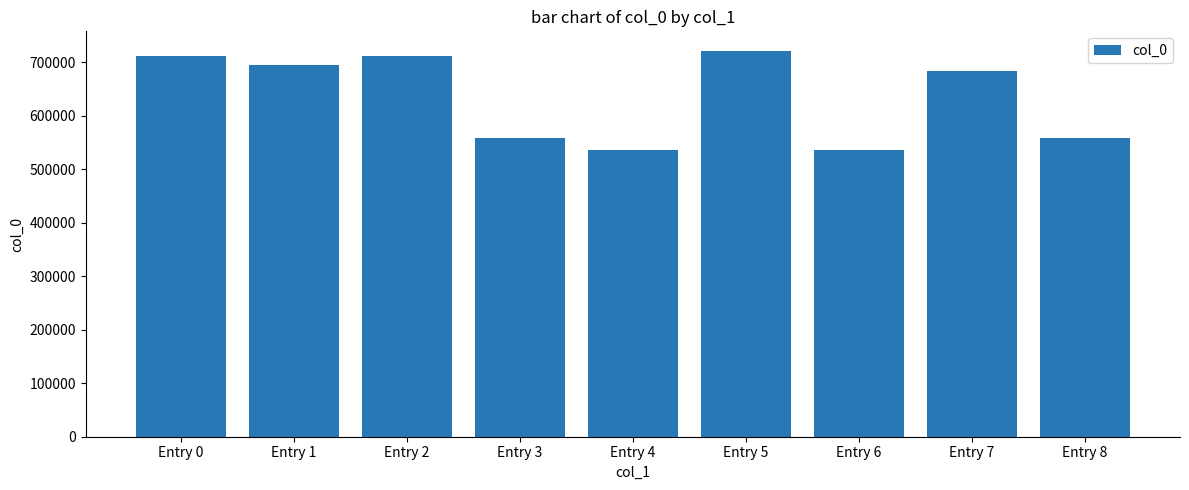

What is the value of the 2nd bar from the left?

694831